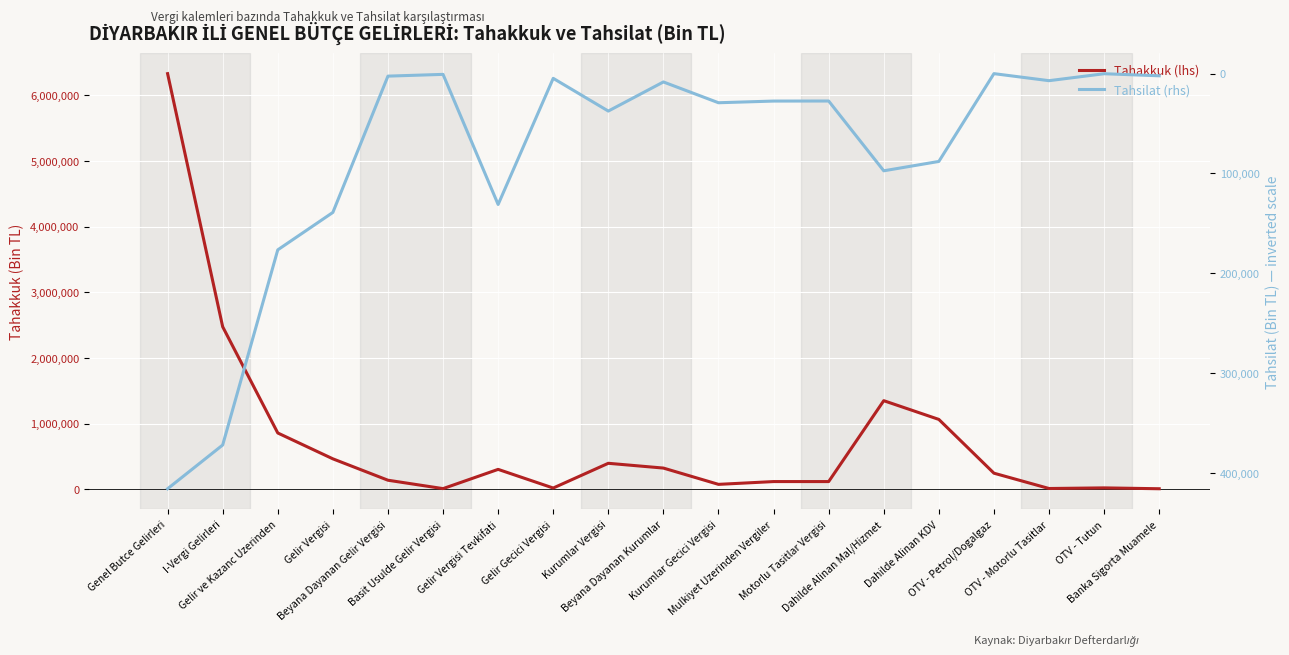

Between OTV - Motorlu Tasitlar and Kurumlar Gecici Vergisi, which is larger?

Kurumlar Gecici Vergisi